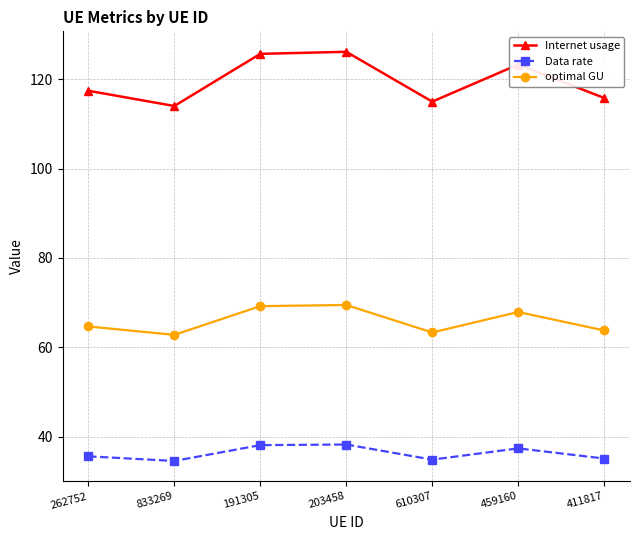

At which category does Internet usage reach its first local valley?

833269